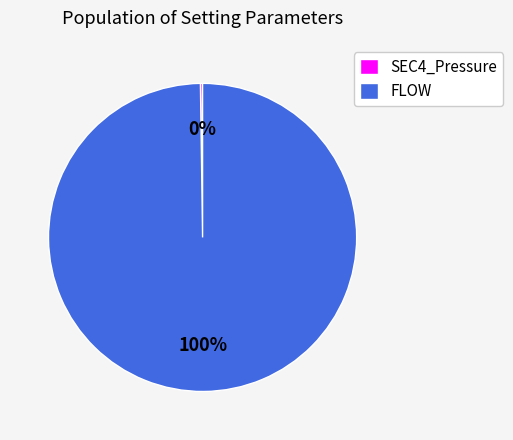

To the nearest percent, what portion does FLOW represent?

100%